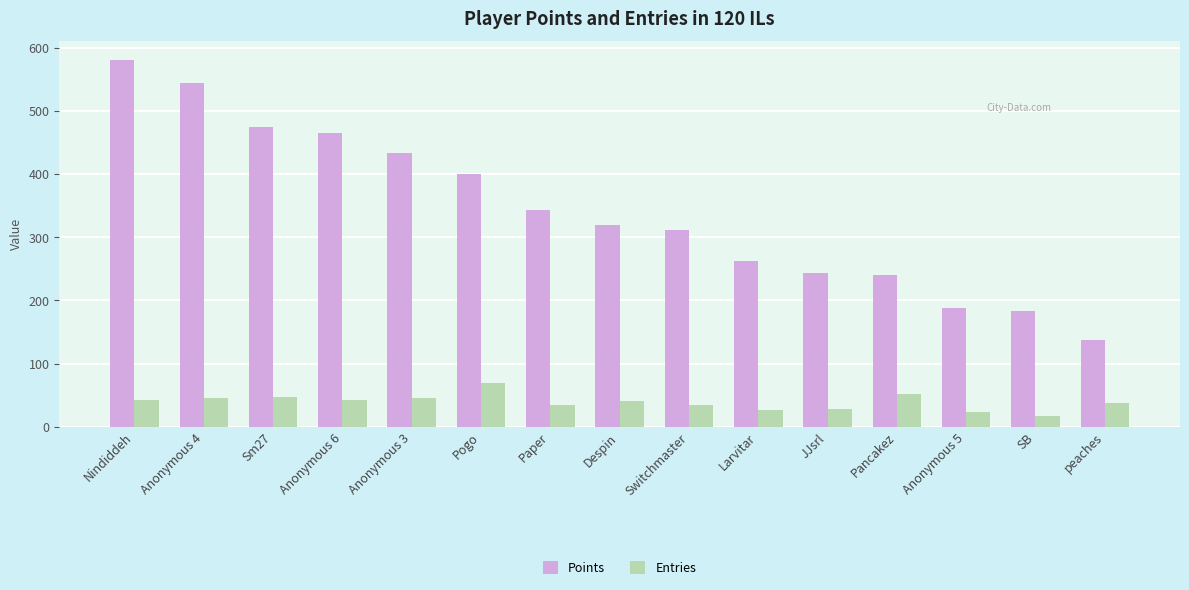

At how many categories does at least one series exceed 292?

9